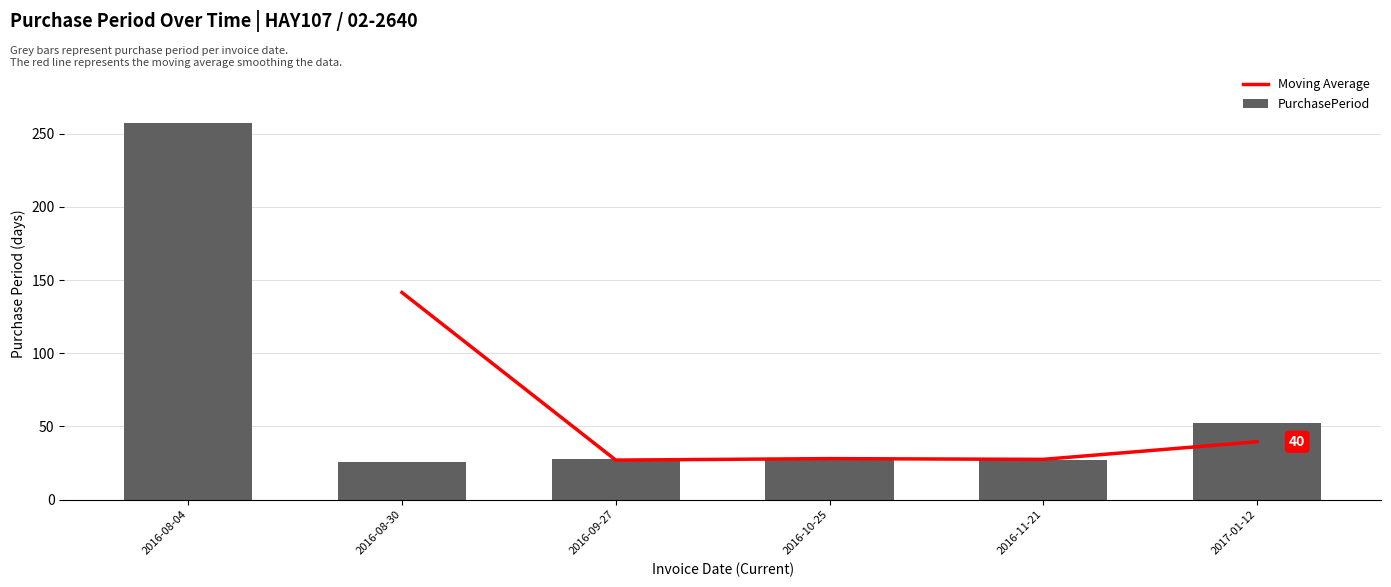

The chart shows a value of 14 at 2016-09-27. True or false?

False